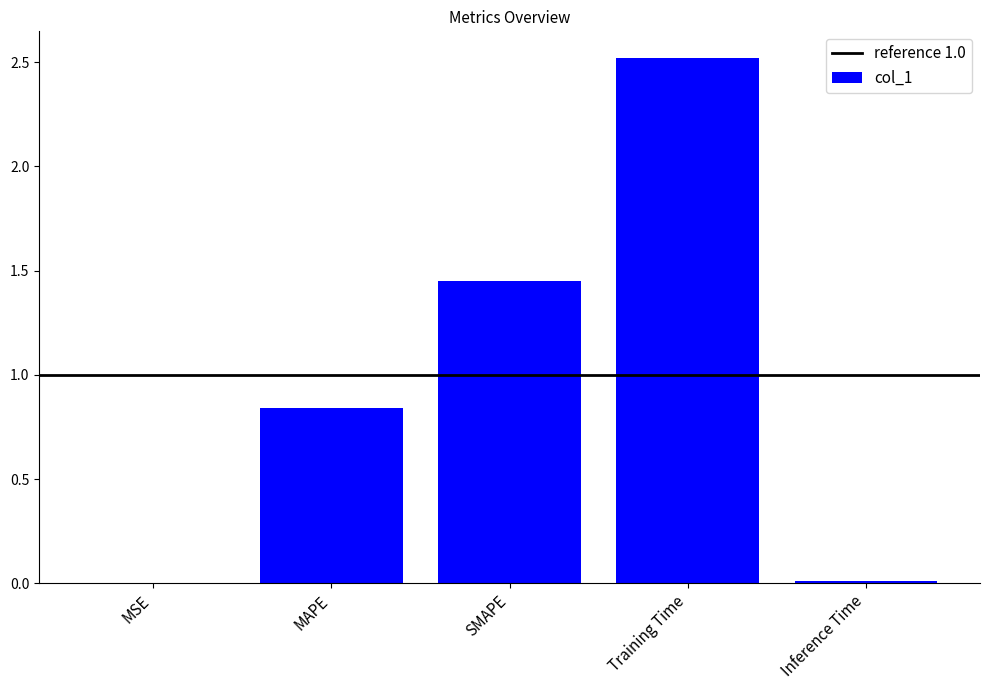

At which category does the chart reach its peak across all series?

Training Time